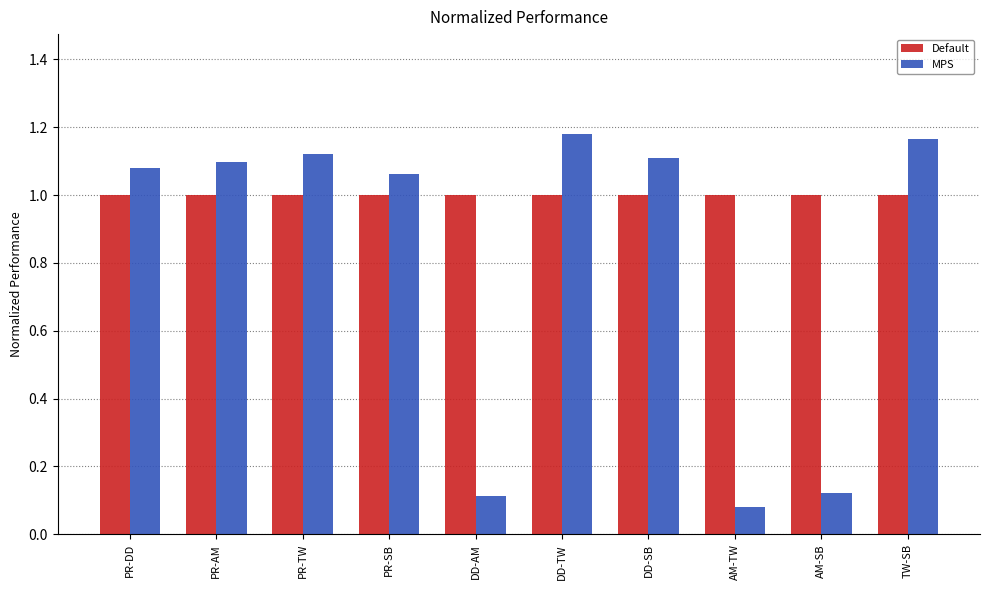

Rank the series by their maximum value, from highest to lowest.

MPS, Default